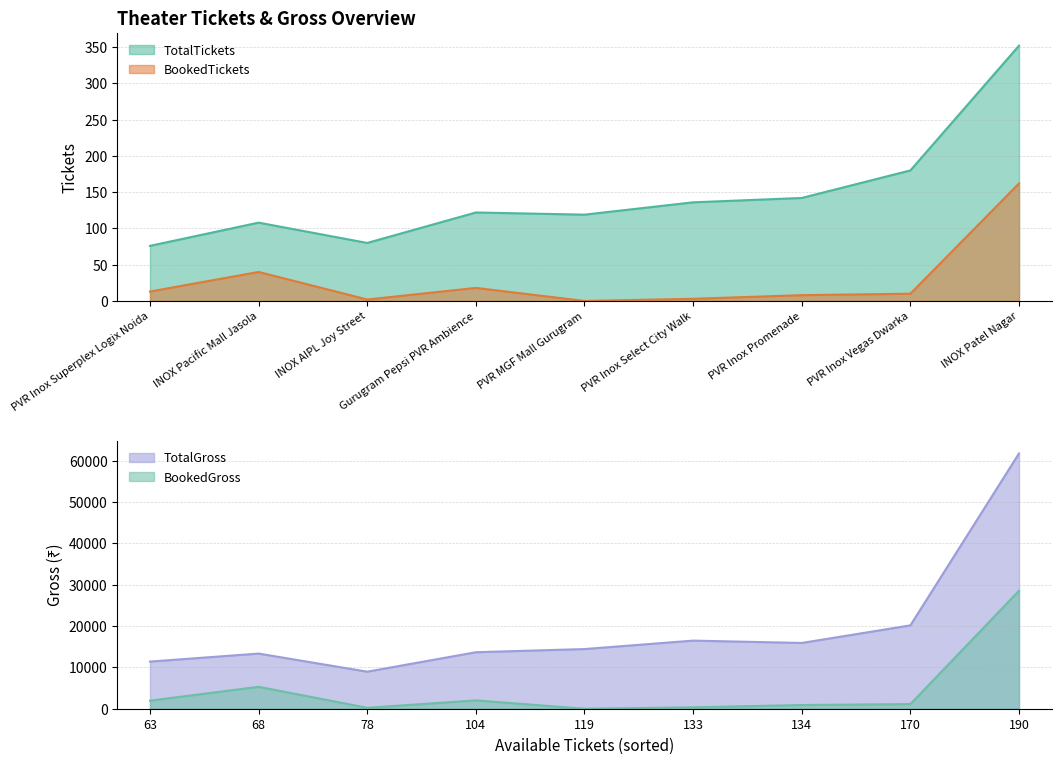

At how many categories does at least one series exceed 33886?

1